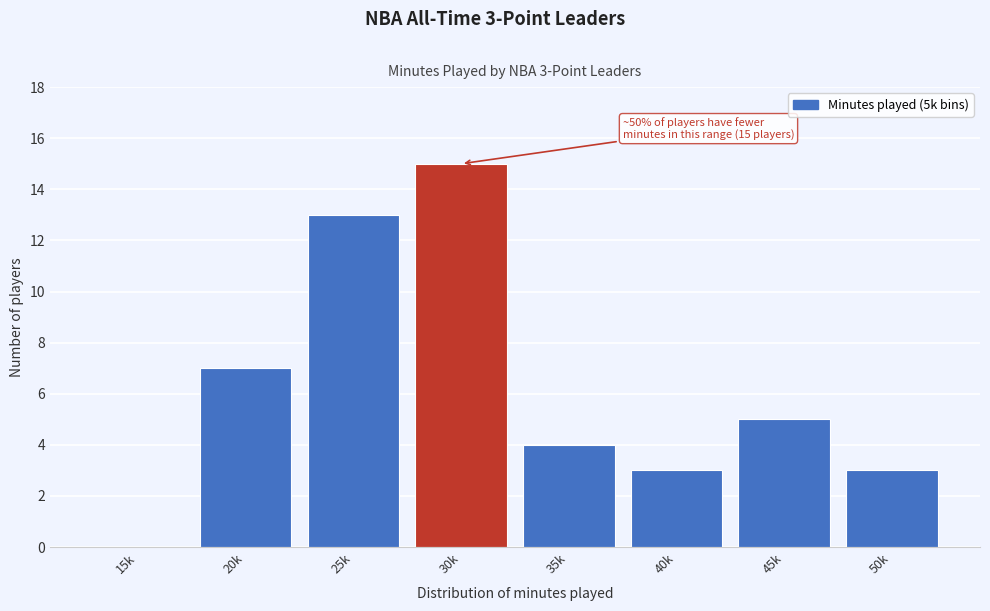

Reading right to left, extract all data points from this chart.

50k=3	45k=5	40k=3	35k=4	30k=15	25k=13	20k=7	15k=0